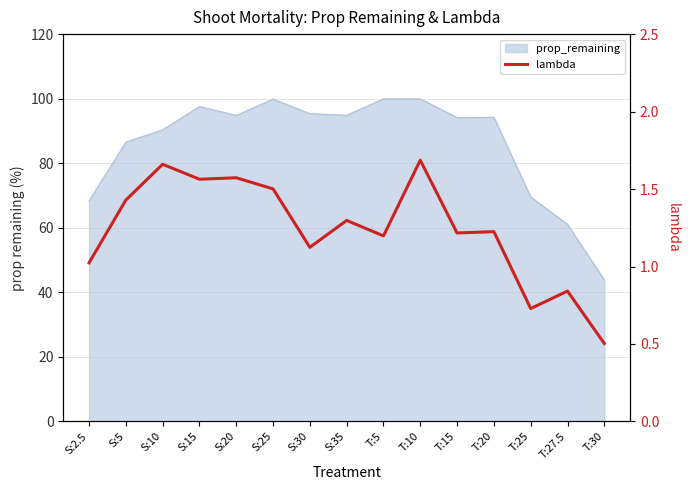

The value at T:15 is 1.2. True or false?

True